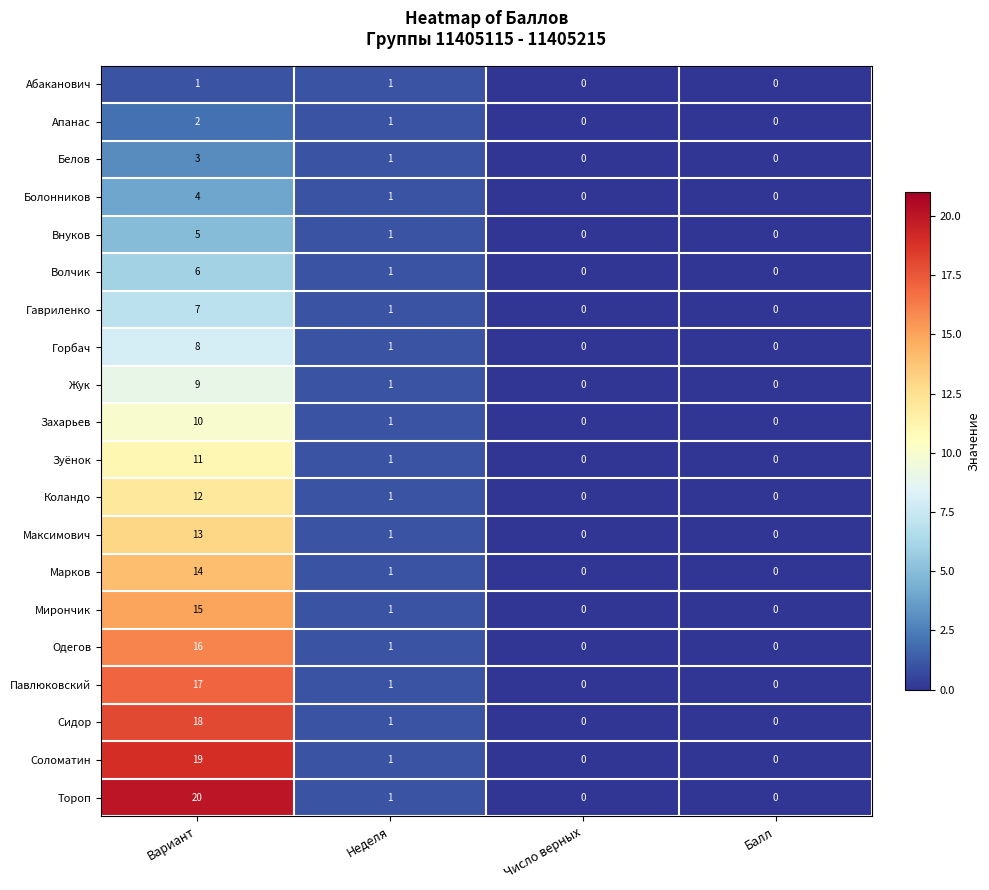

The Захарьев series shows 10 at Вариант. True or false?

True